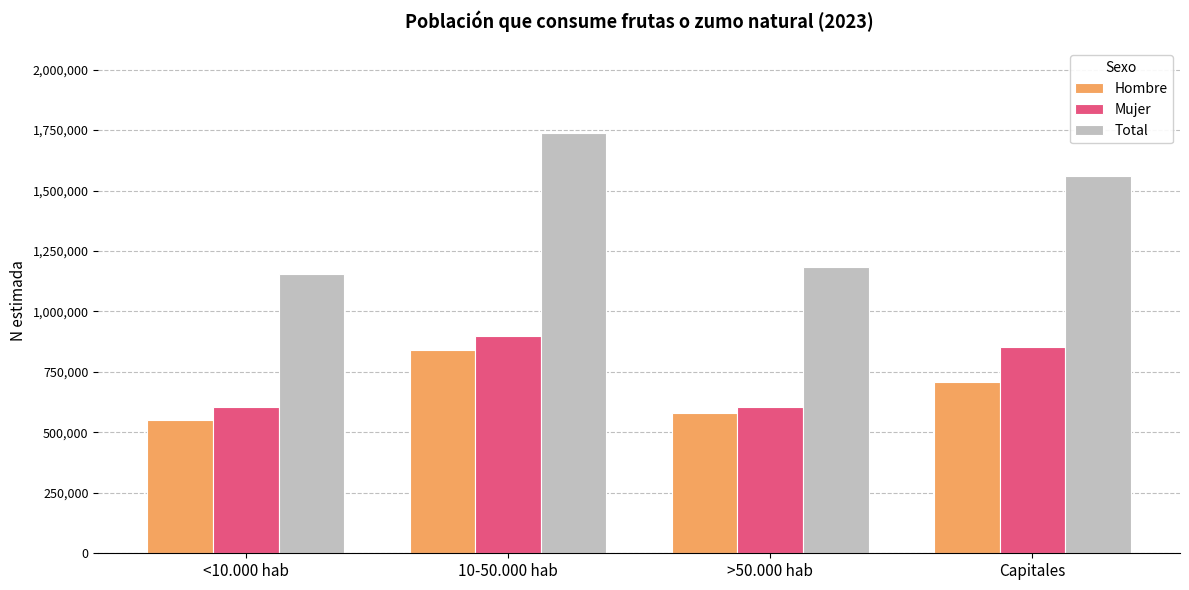

Between 10-50.000 hab and >50.000 hab, which series saw the biggest shift?

Total